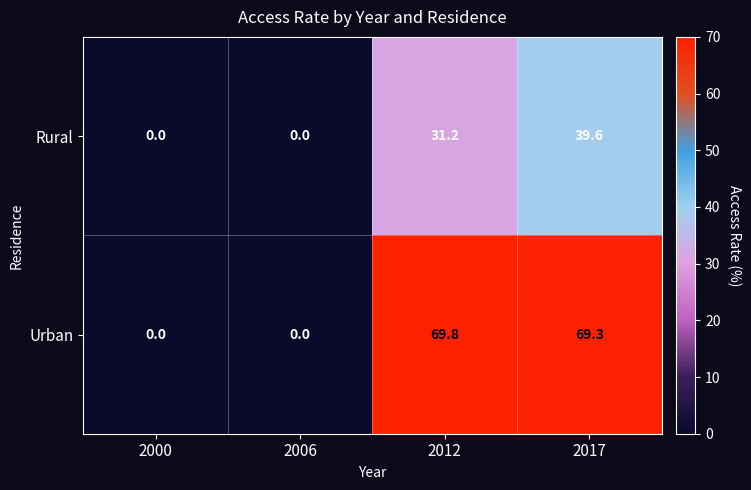

Rank the series at 2017 from highest to lowest value.

Urban, Rural